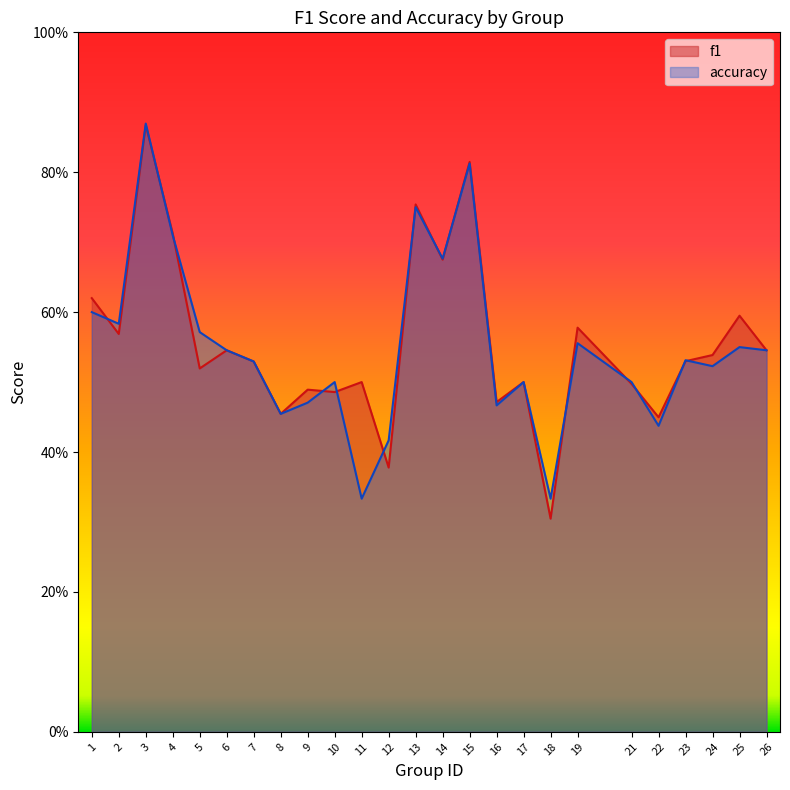

Count the accuracy values in the range 0 to 1.

25